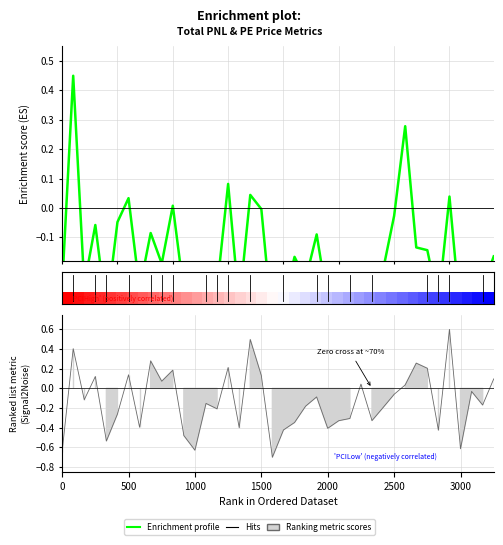

What is the label of the 9th point from the left?

8